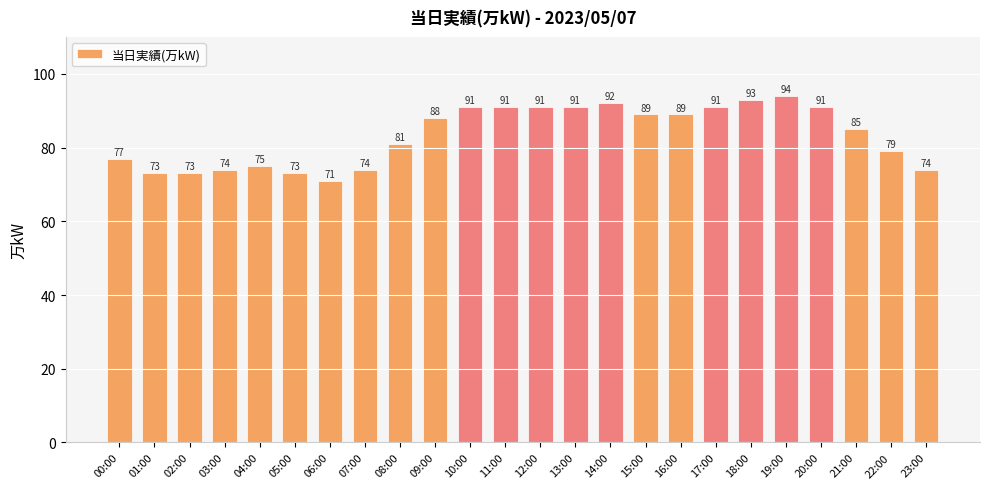

What is the sum of the values at 13:00 and 18:00?

184